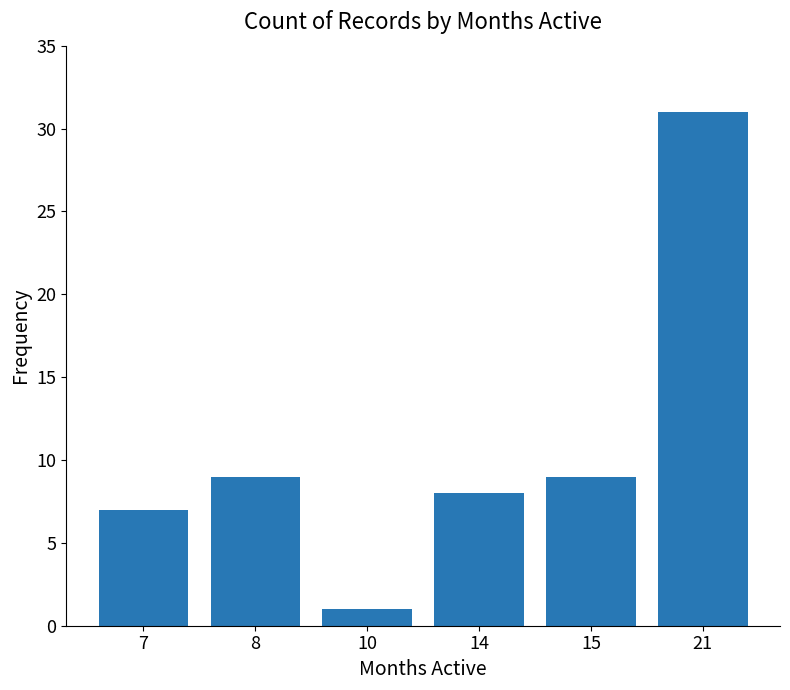

What is the difference between the maximum and second lowest values?

24